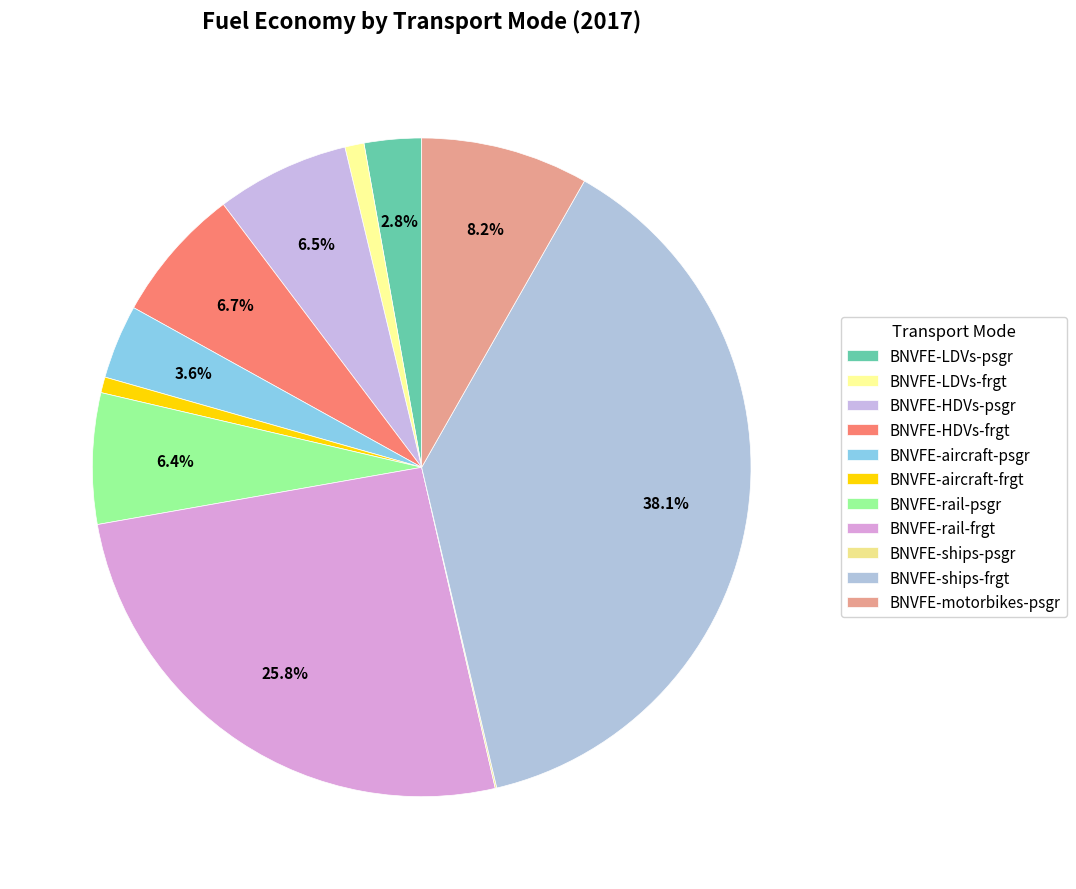

Does BNVFE-ships-frgt account for over 50% of the chart?

No